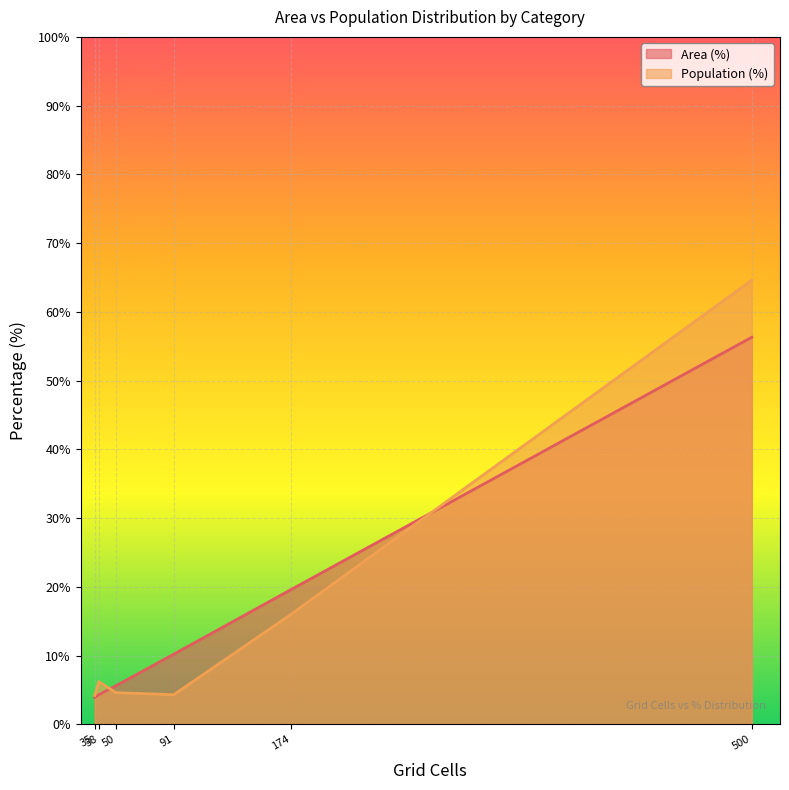

Where does the Population (%) series first go above 6?

38